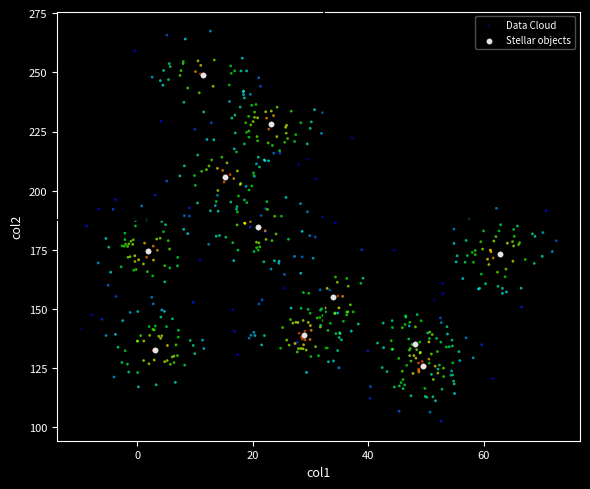

Which series reaches the maximum Y coordinate?

Data Cloud